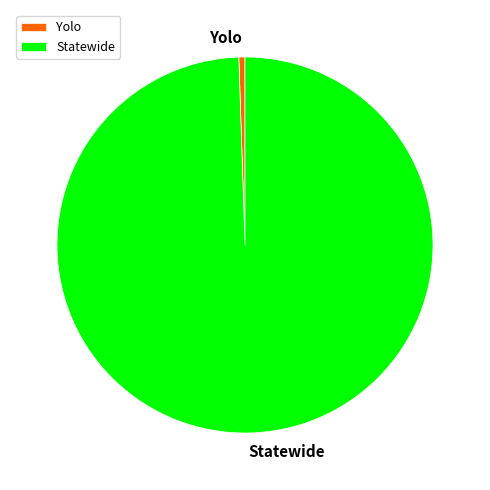

Is the sum of Statewide and Yolo greater than half?

Yes